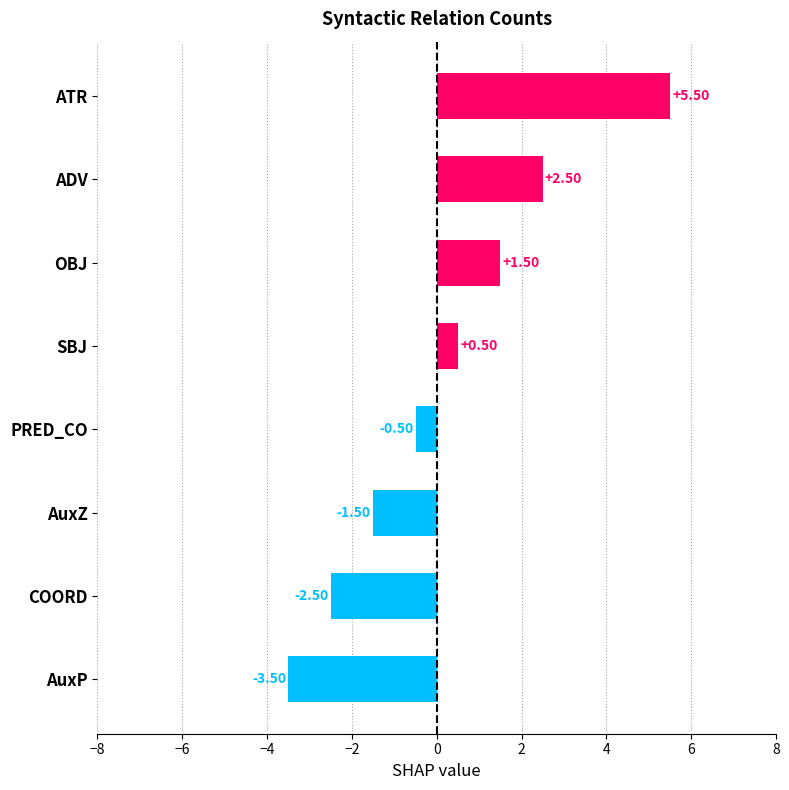

What is the sum of all values?

2.0